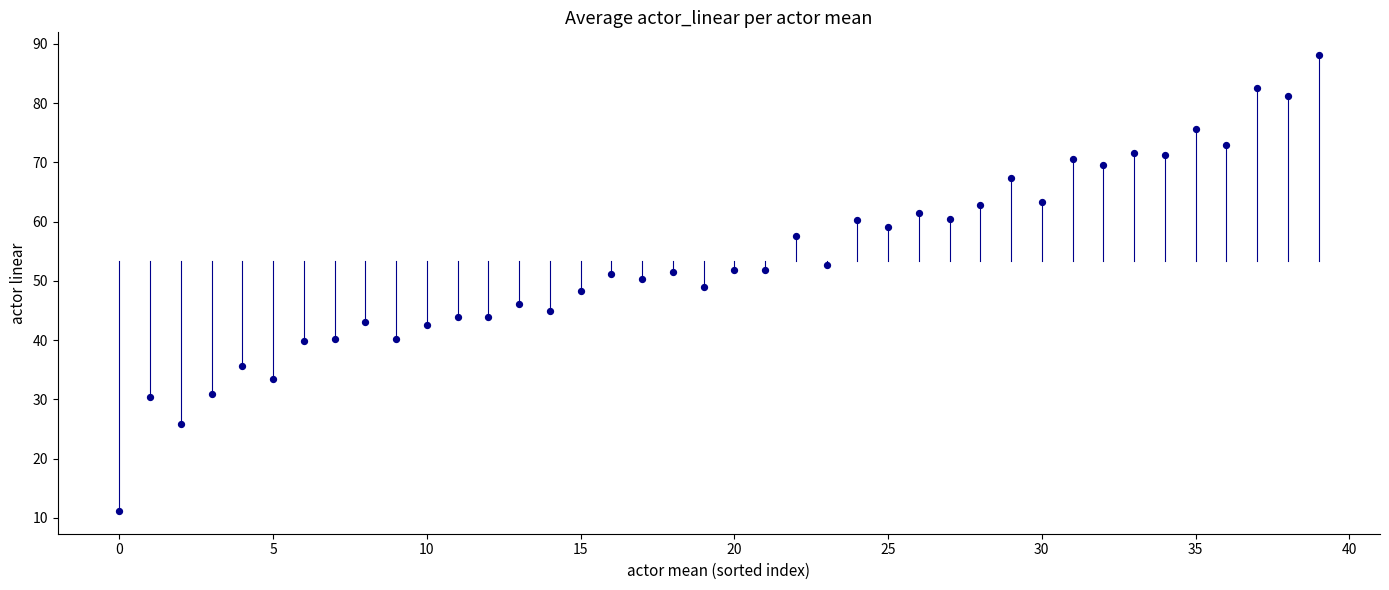

What is the range of Y values (max minus min)?

76.9